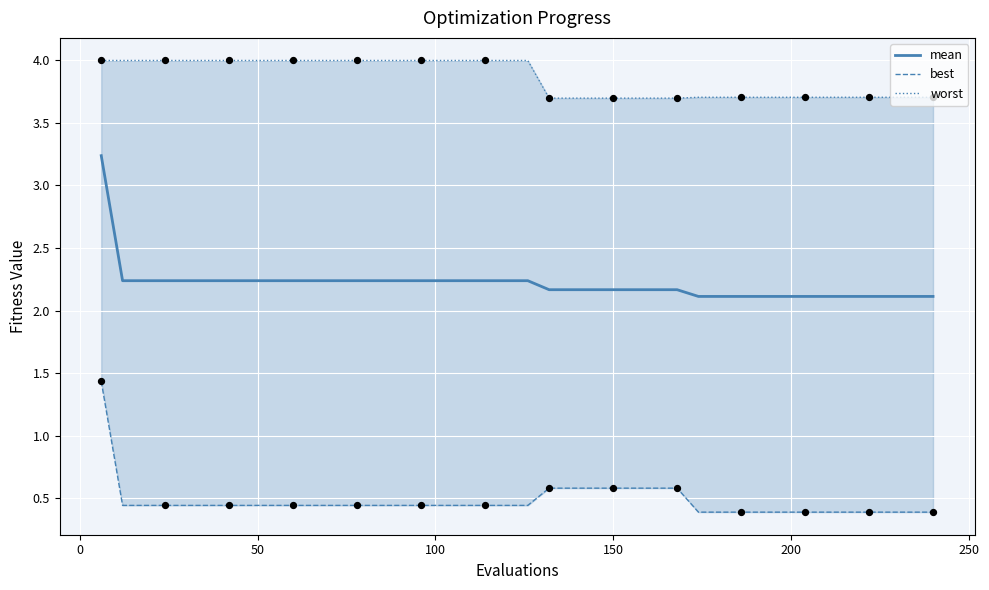

What are all the series names shown in the legend?

mean, best, worst